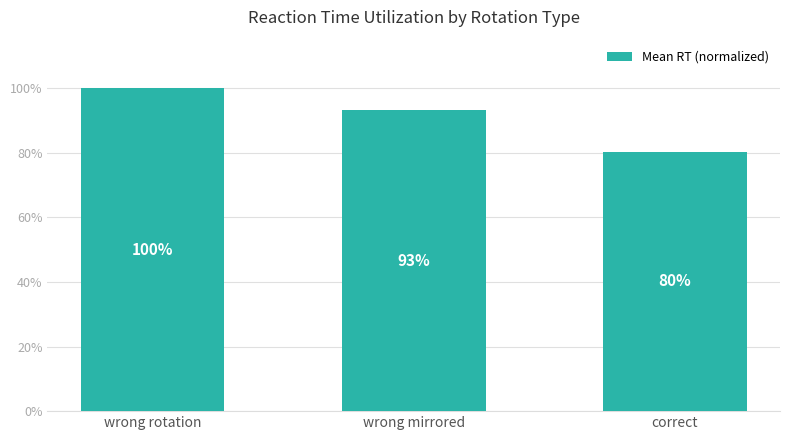

What is the maximum value shown in the chart?

1.0